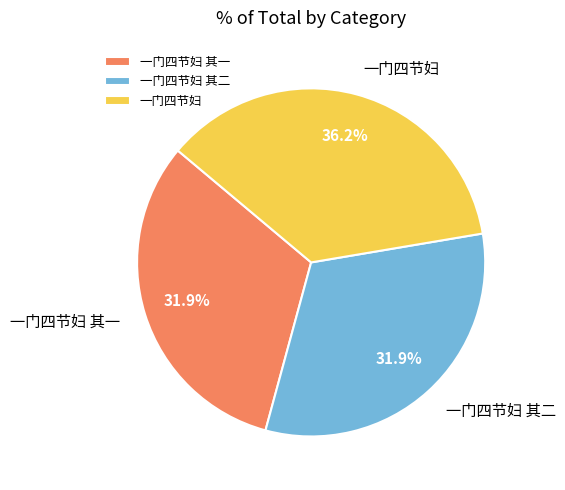

How much of the chart is everything except 一门四节妇 其一?

68.1%